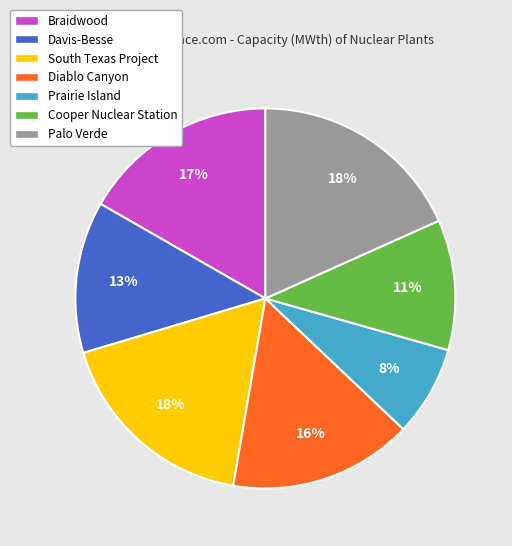

To the nearest percent, what portion does Braidwood represent?

17%